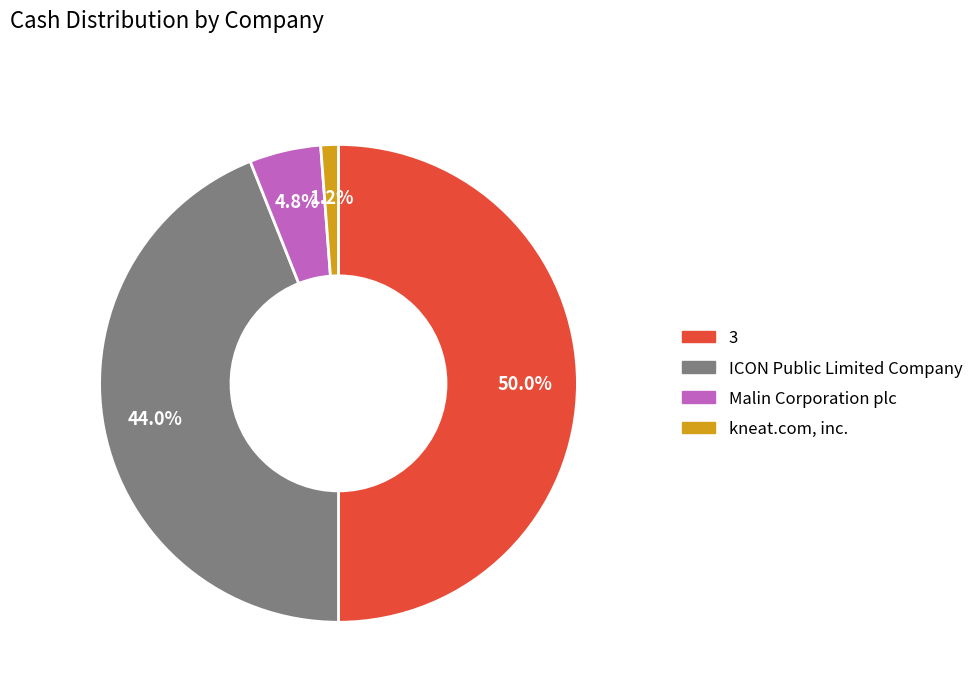

What percentage is the 3 slice, to the nearest percent?

50%